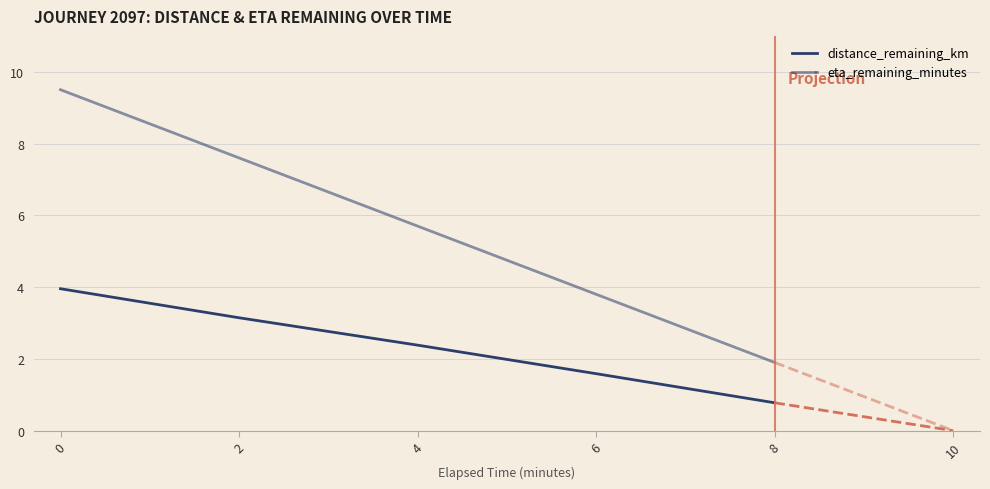

What is the difference between the eta_remaining_minutes values at 8 and 0?

7.6